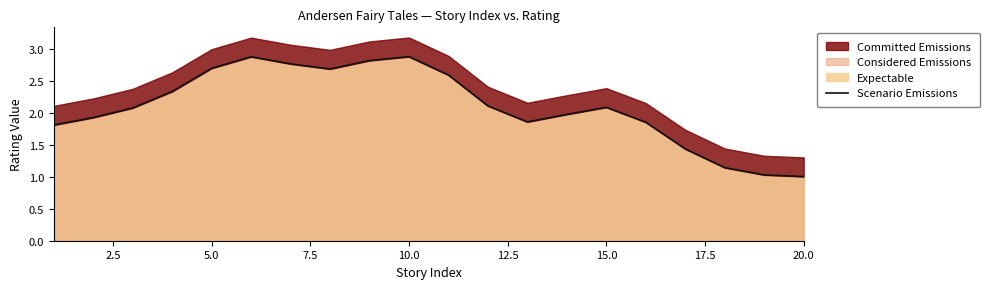

Reading right to left, list all the values displayed in this chart.

1.0	1.0	1.1	1.4	1.9	2.1	2.0	1.9	2.1	2.6	2.9	2.8	2.7	2.8	2.9	2.7	2.3	2.1	1.9	1.8